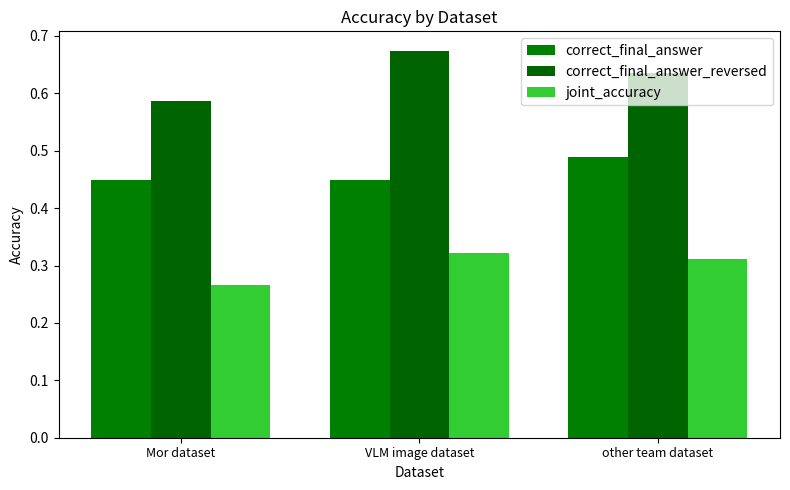

Which series changed the most between VLM image dataset and other team dataset?

correct_final_answer